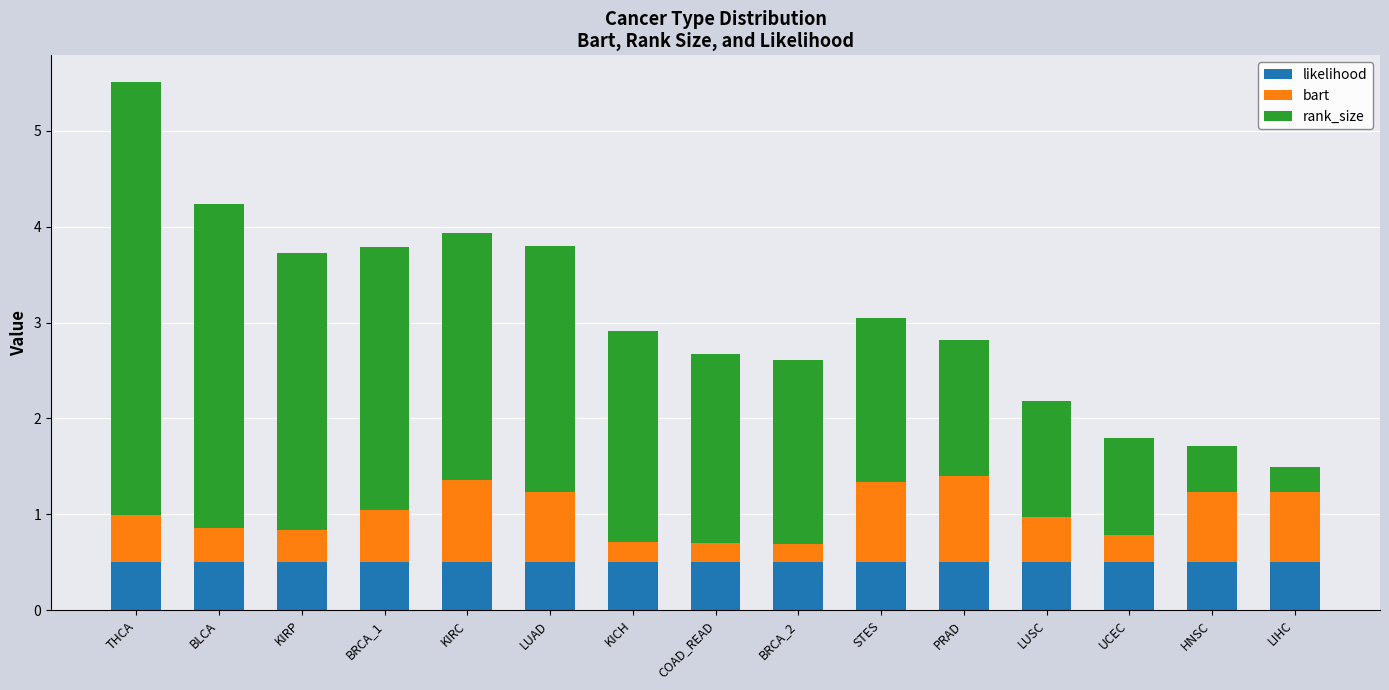

What is the minimum value for likelihood?

0.5